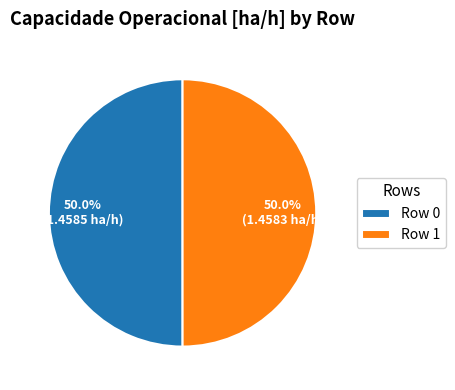

True or false: Row 0 accounts for 50% of the total.

True